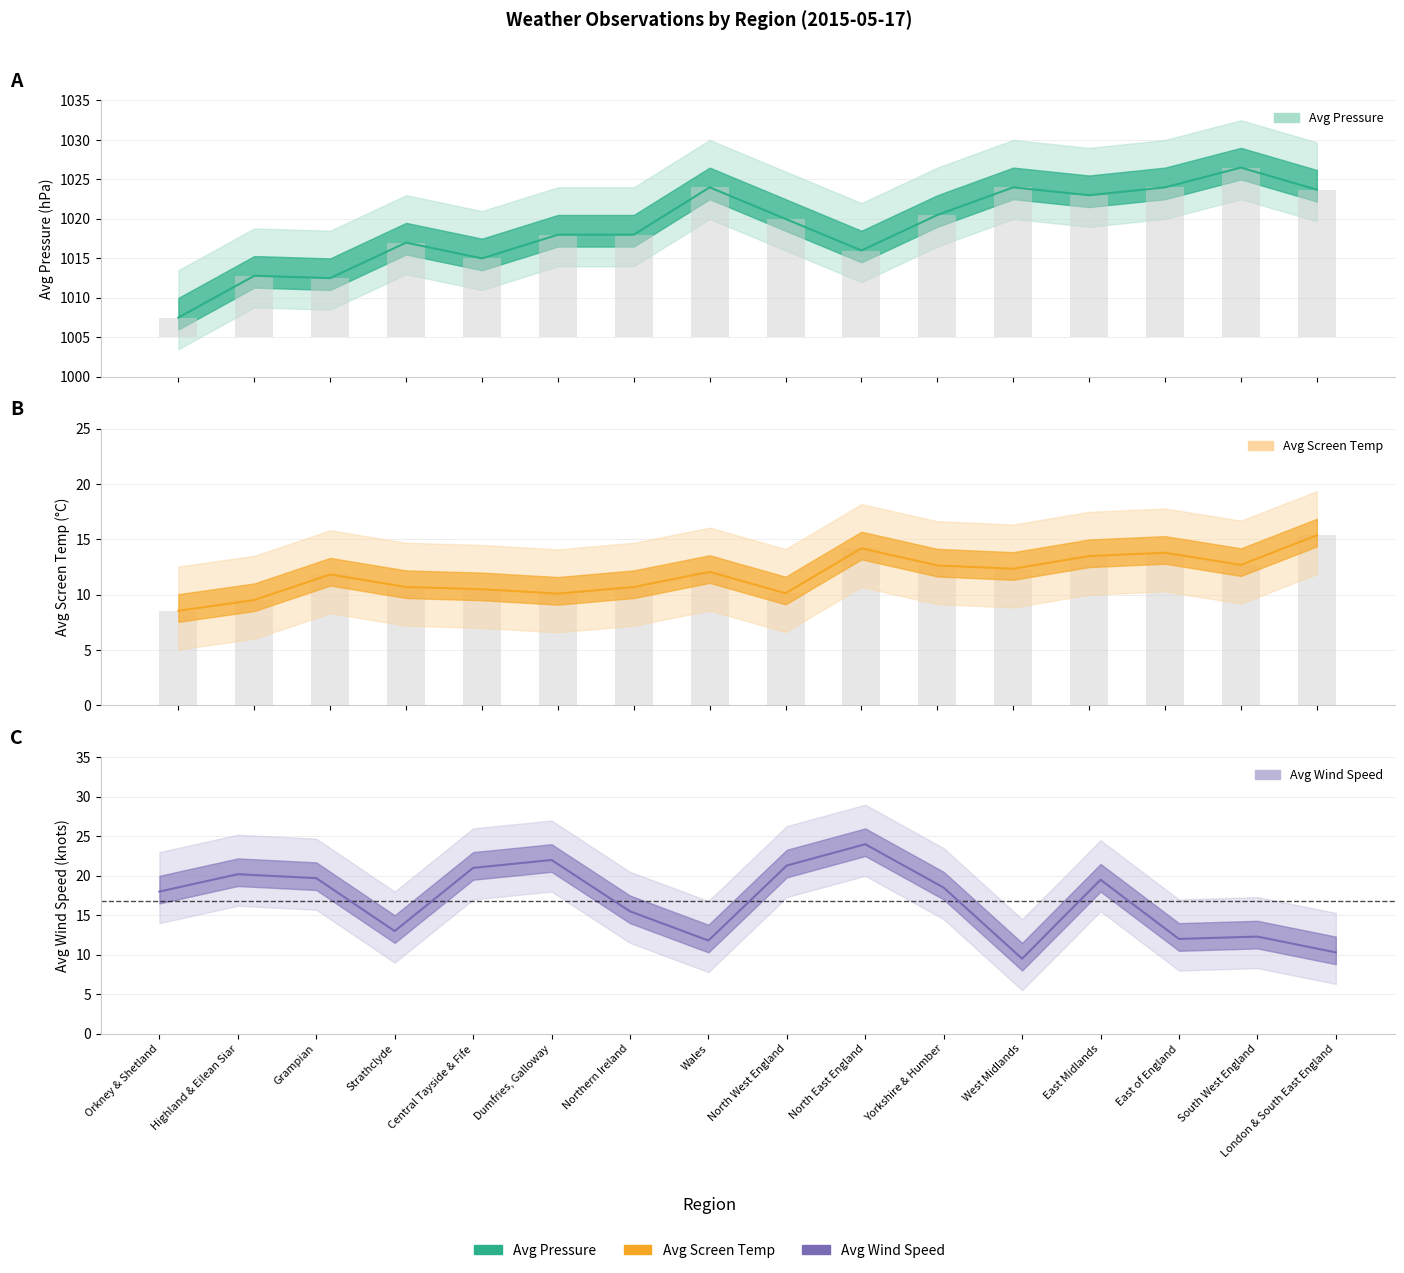

Which series has the largest range (max minus min)?

Avg Pressure